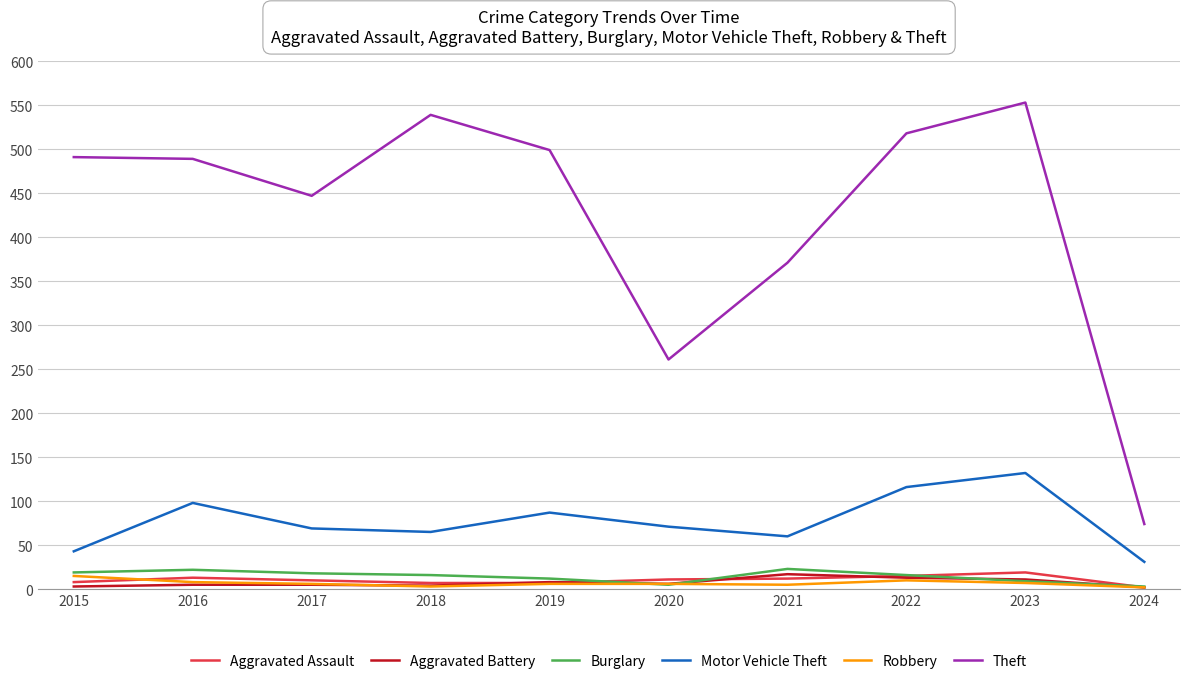

What are all the series names shown in the legend?

Aggravated Assault, Aggravated Battery, Burglary, Motor Vehicle Theft, Robbery, Theft